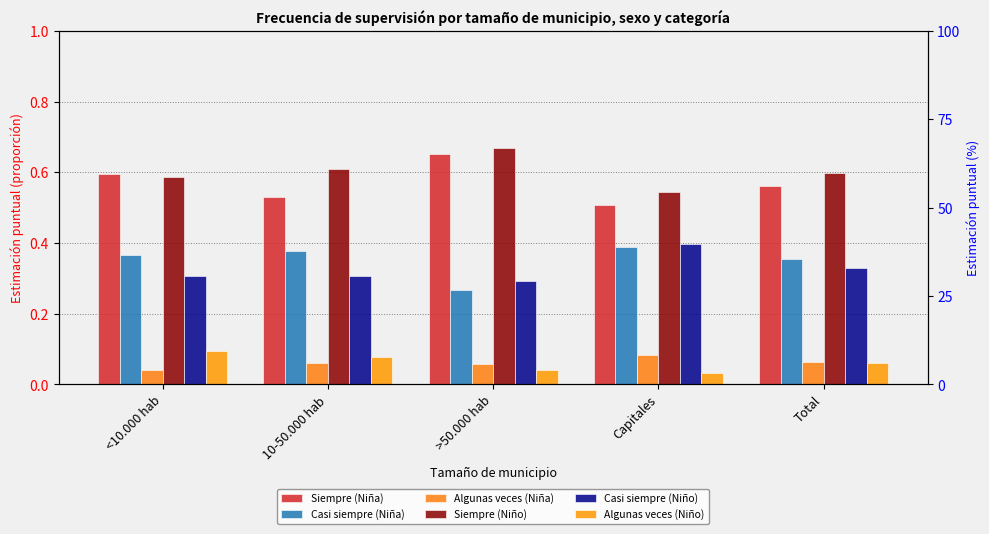

At <10.000 hab, list the series in order from largest to smallest.

Siempre (Niña), Siempre (Niño), Casi siempre (Niña), Casi siempre (Niño), Algunas veces (Niño), Algunas veces (Niña)